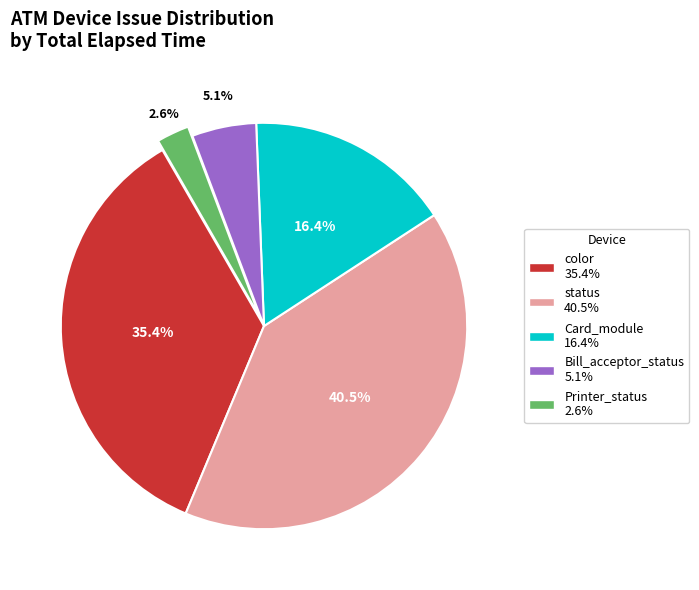

How many slices are in this pie chart?

5